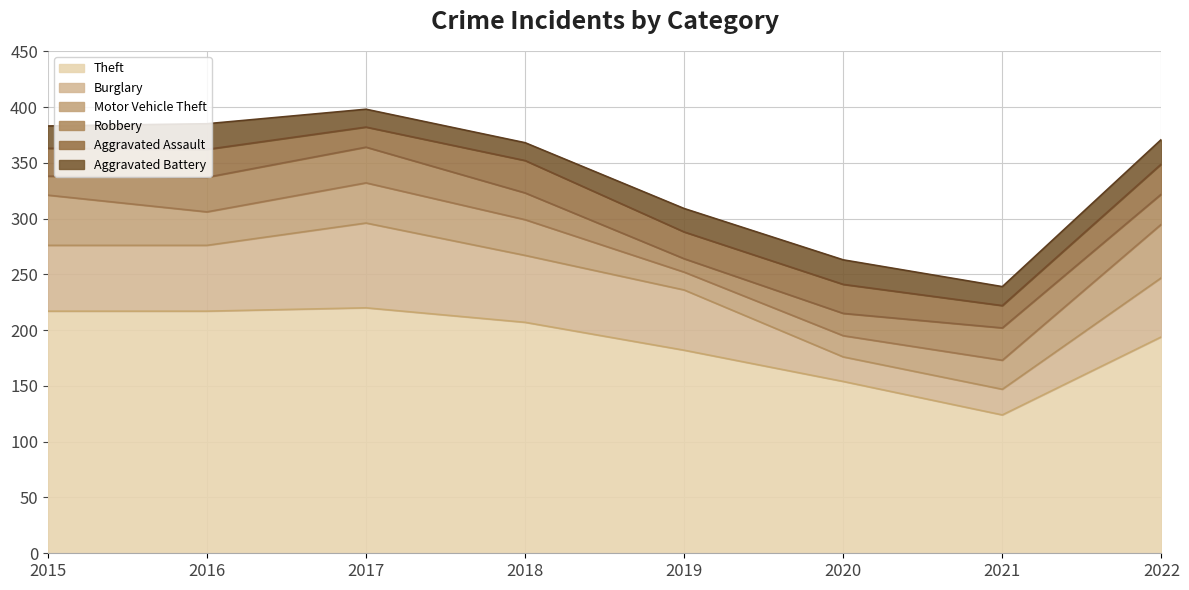

What is the value of the Burglary point at the 1st from the left?

59